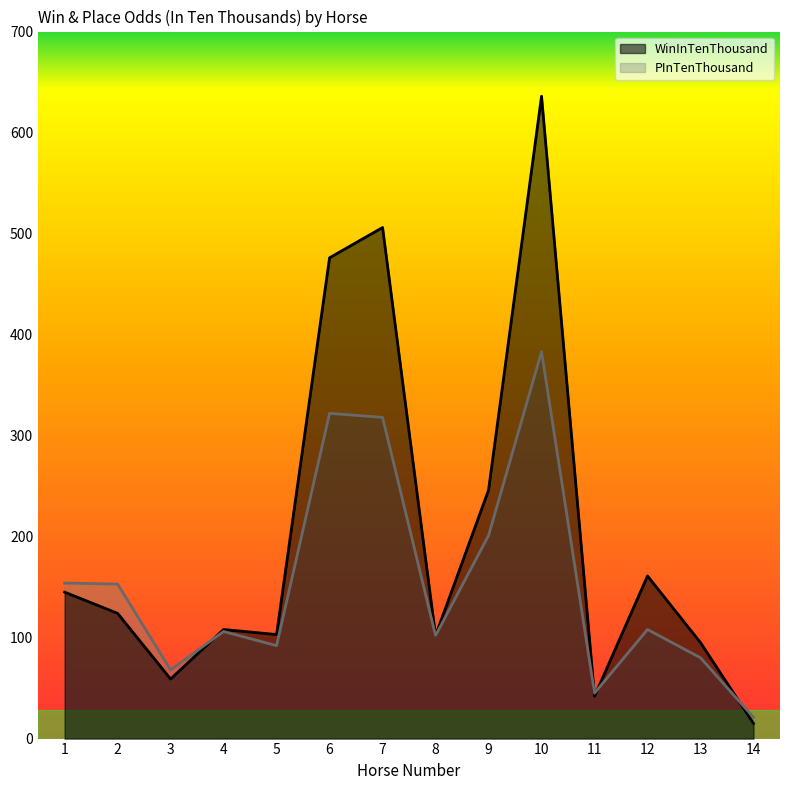

Reading left to right, extract all data points from this chart.

WinInTenThousand: 145	124	59	108	103	476	506	102	246	636	42	161	95	15
PInTenThousand: 154	153	68	106	92	322	318	102	201	383	45	108	80	21